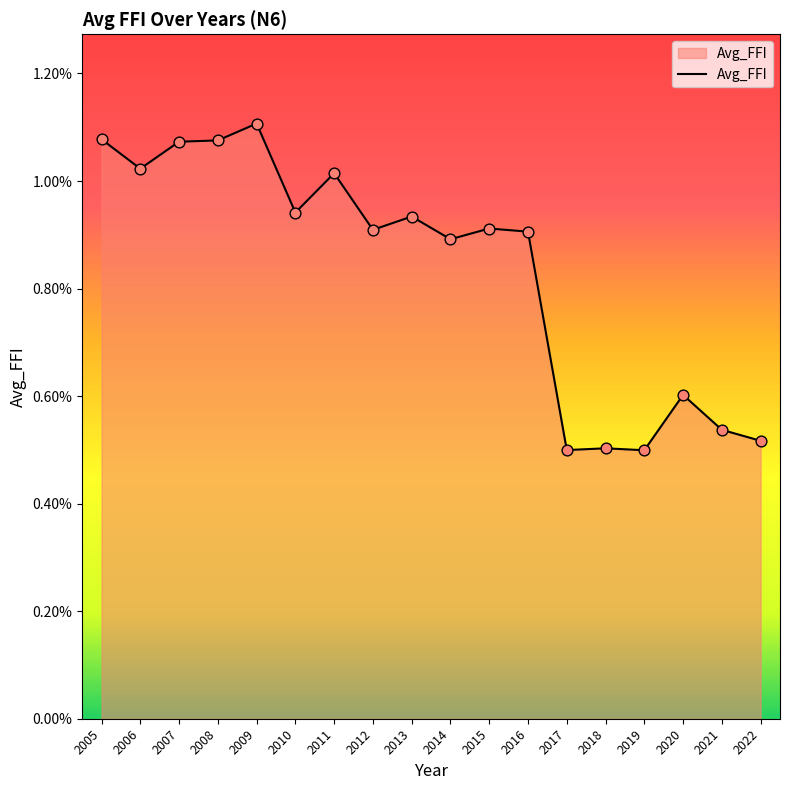

Does the chart have visible grid lines?

No